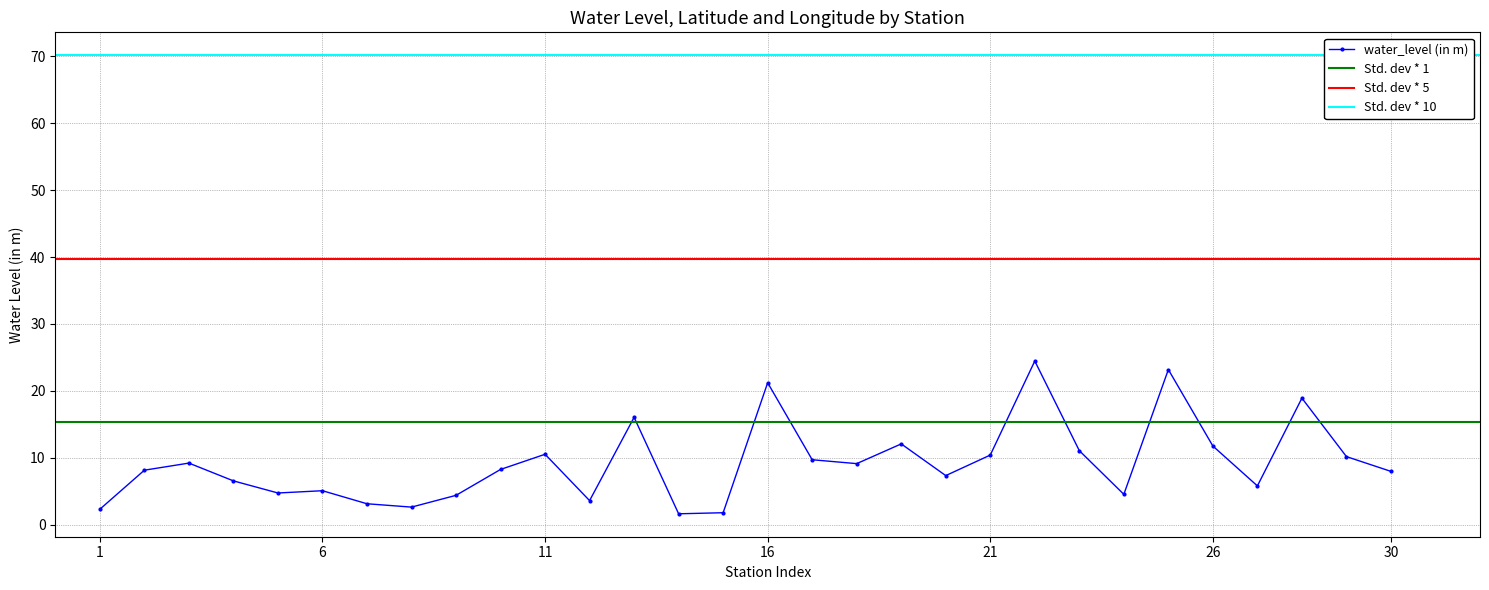

What is the highest value of the water_level (in m) series?

24.5